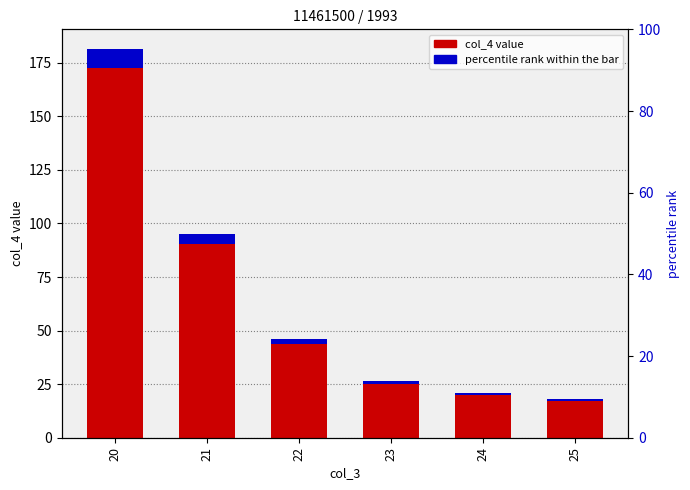

True or false: col_4 accent has a value of 2.1 at 23.

False